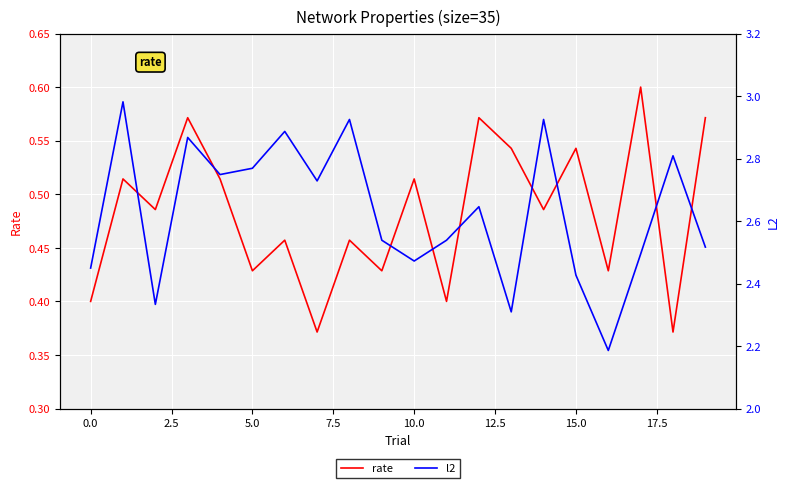

The value of rate at 0.0 is 0.4. True or false?

True